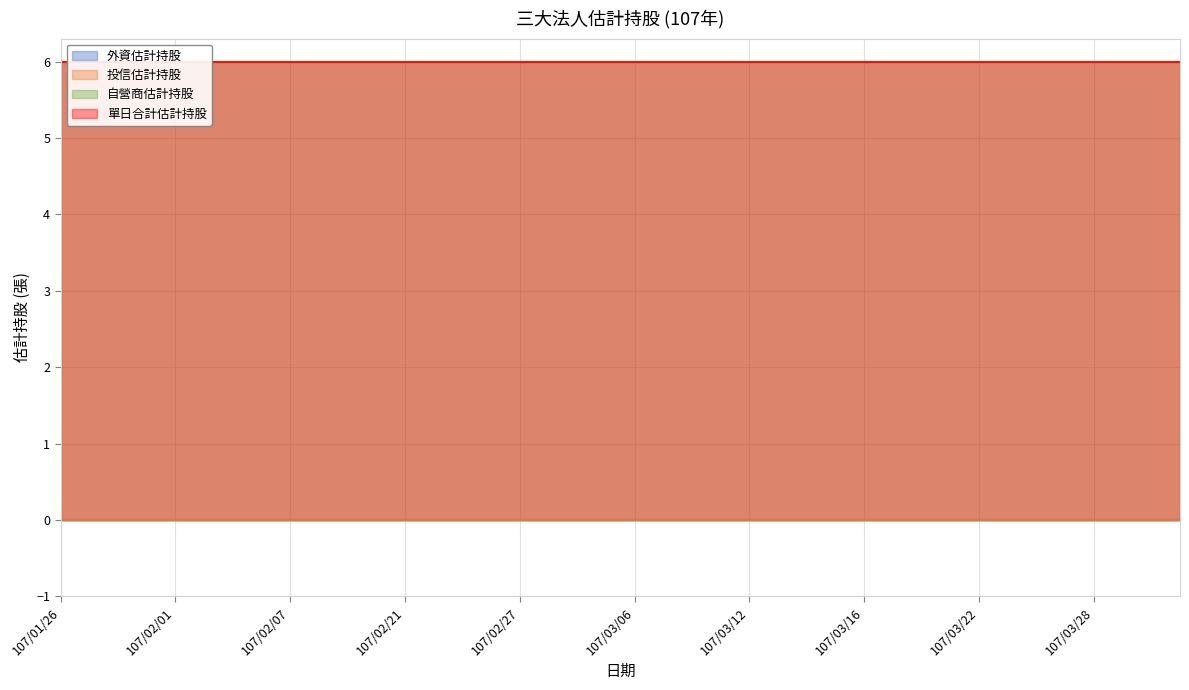

Rank the categories by 投信估計持股 value from lowest to highest.

107/01/26, 107/01/29, 107/01/30, 107/01/31, 107/02/01, 107/02/02, 107/02/05, 107/02/06, 107/02/07, 107/02/08, 107/02/09, 107/02/12, 107/02/21, 107/02/22, 107/02/23, 107/02/26, 107/02/27, 107/03/01, 107/03/02, 107/03/05, 107/03/06, 107/03/07, 107/03/08, 107/03/09, 107/03/12, 107/03/13, 107/03/14, 107/03/15, 107/03/16, 107/03/19, 107/03/20, 107/03/21, 107/03/22, 107/03/23, 107/03/26, 107/03/27, 107/03/28, 107/03/29, 107/03/30, 107/03/31